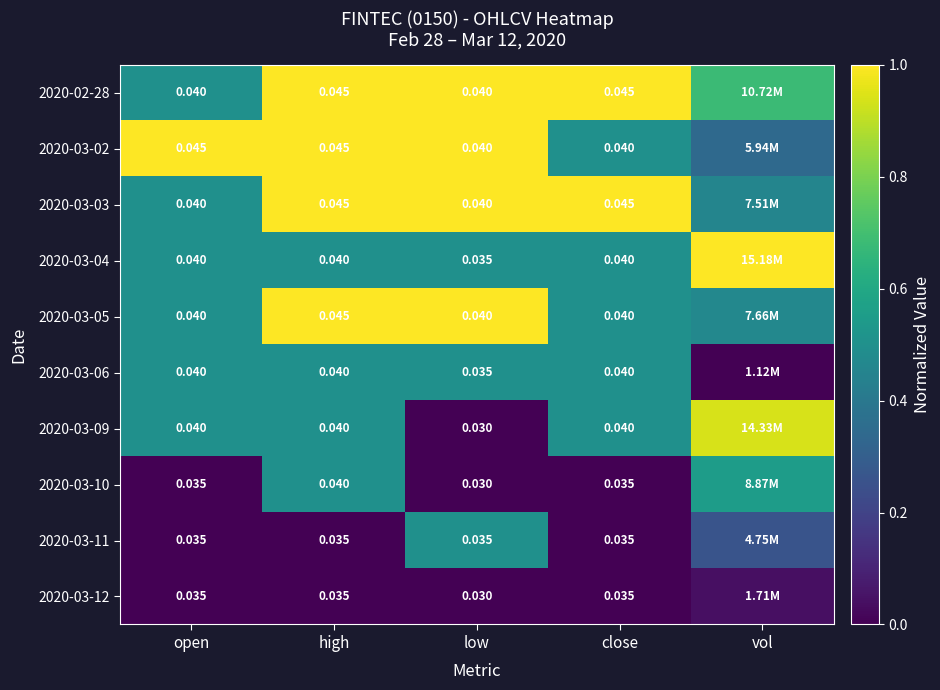

Is the value of 2020-03-06 at close greater than the value of 2020-03-02 at open?

No